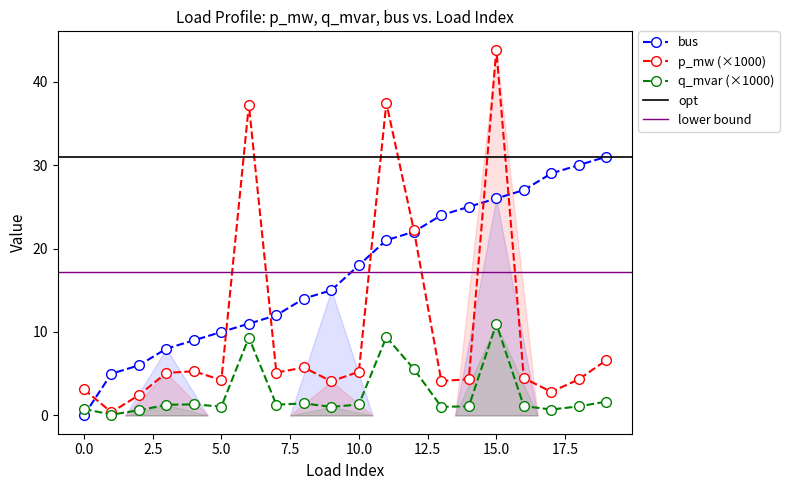

At which label is bus closest to 15?

9